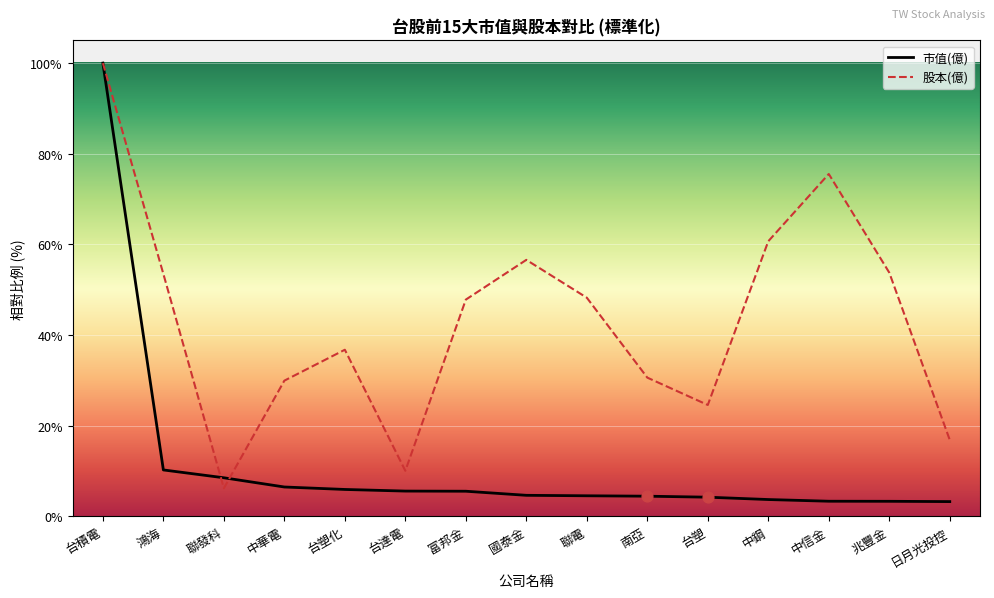

At which category is the sum across all series the highest?

台積電